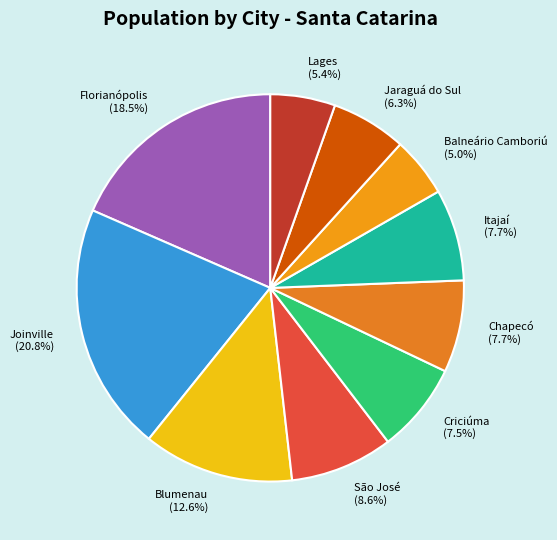

True or false: São José accounts for 9% of the total.

True